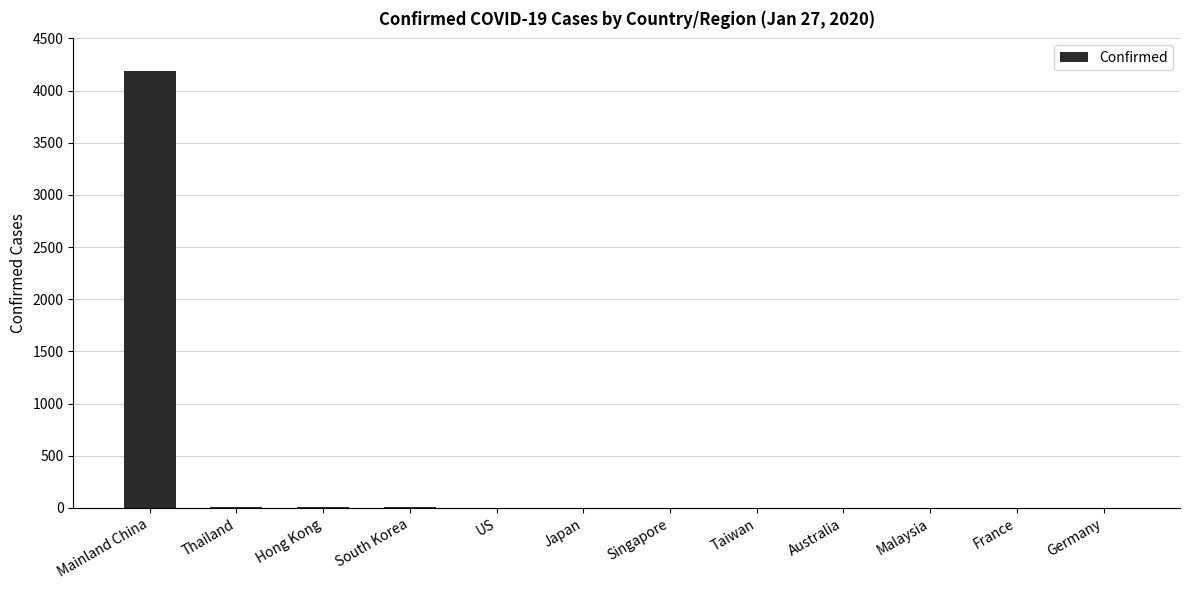

Are the bars grouped side by side (vs. stacked)?

No